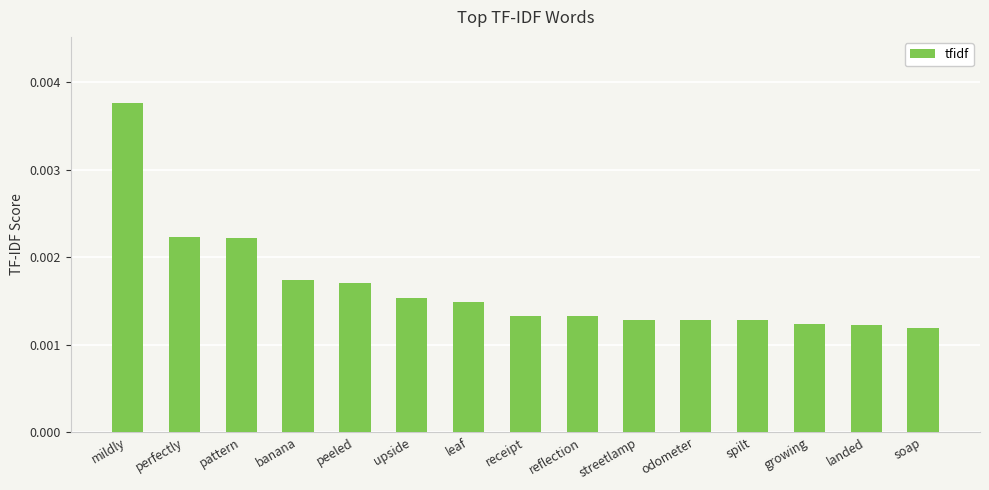

At which category does the chart reach its peak across all series?

mildly